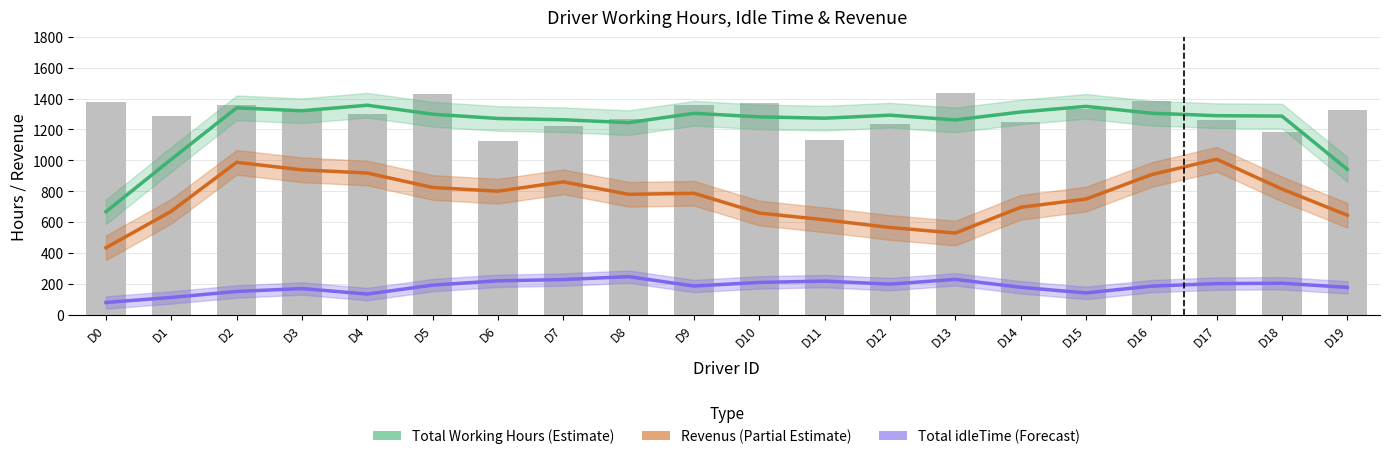

What is the sum of the Total Working Hours (Estimate) values at D11 and D6?

2544.6